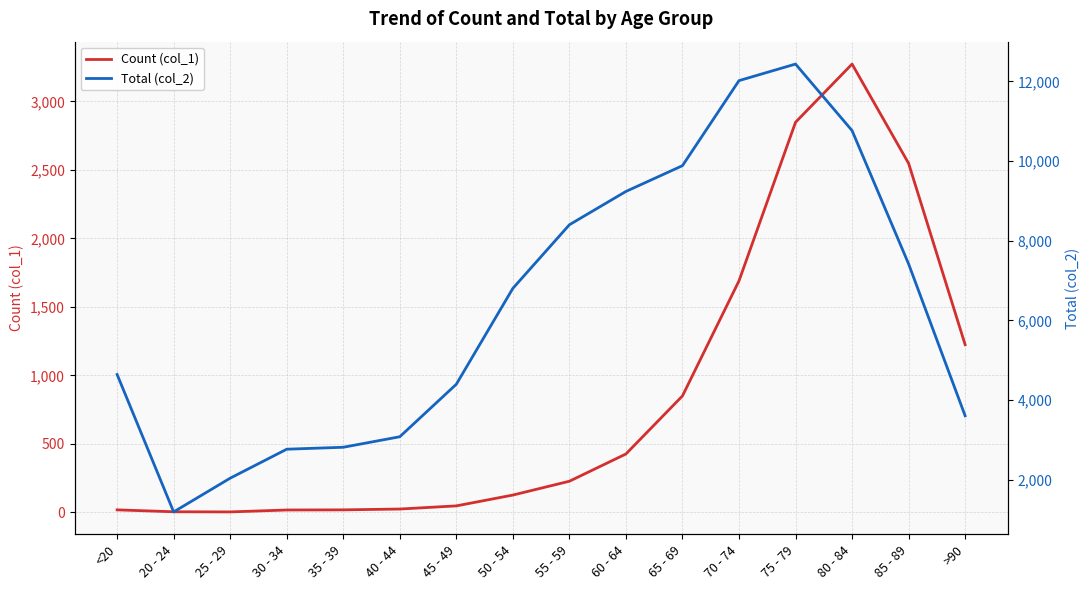

Does the chart display data point markers on the line(s)?

No